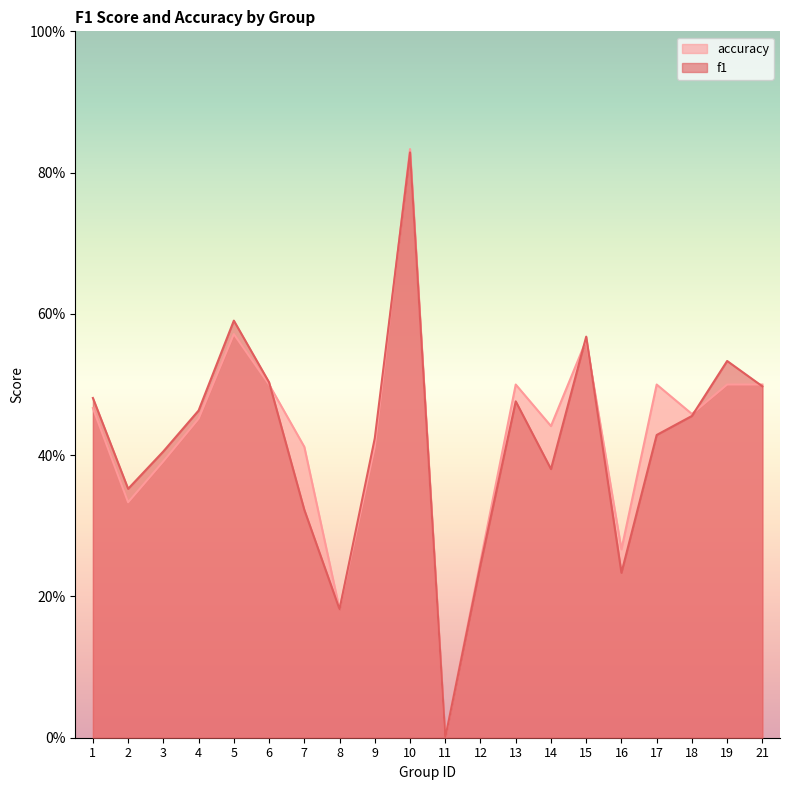

How many intersections are there between accuracy and f1?

6